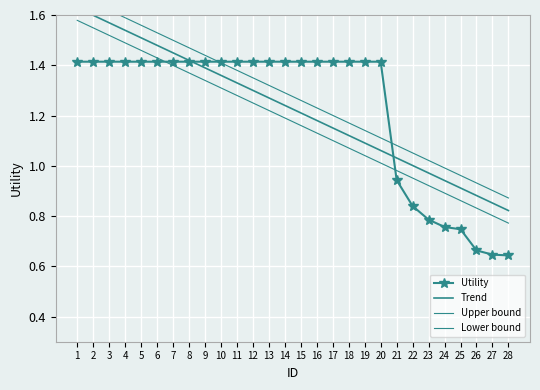

Between 26 and 27, which is larger?

26